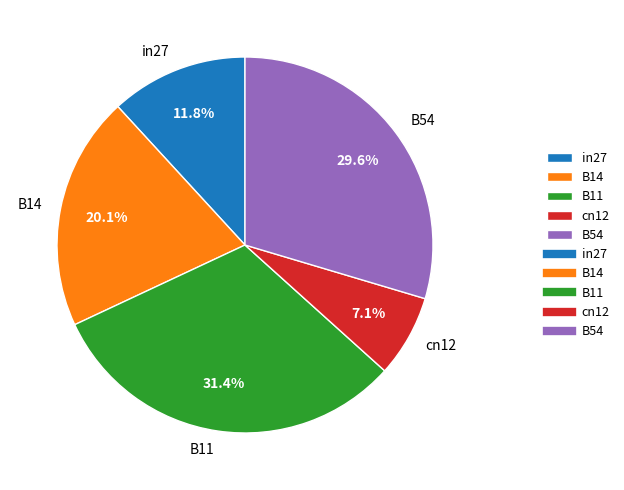

What portion of the pie excludes B11?

68.6%